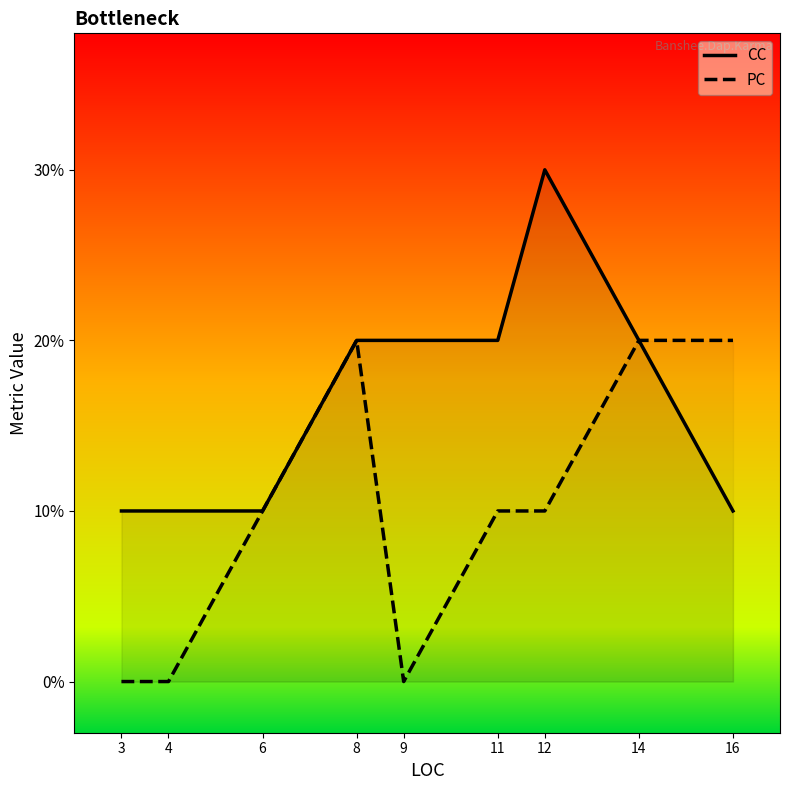

At how many categories does at least one series exceed 2?

1